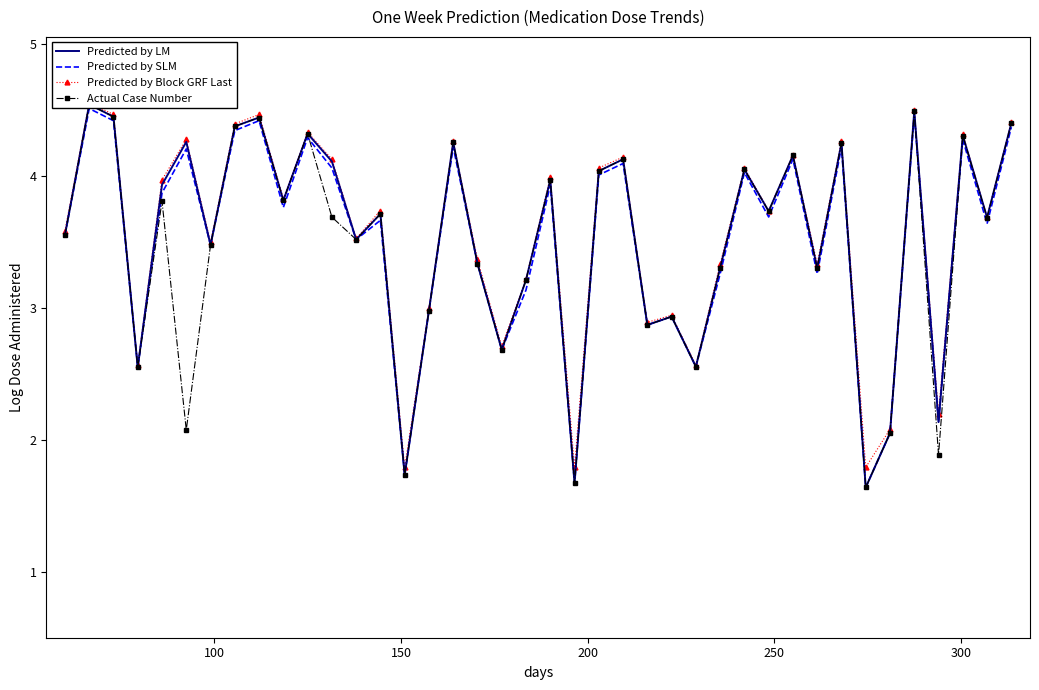

True or false: Predicted by LM and Predicted by SLM intersect in this chart.

False